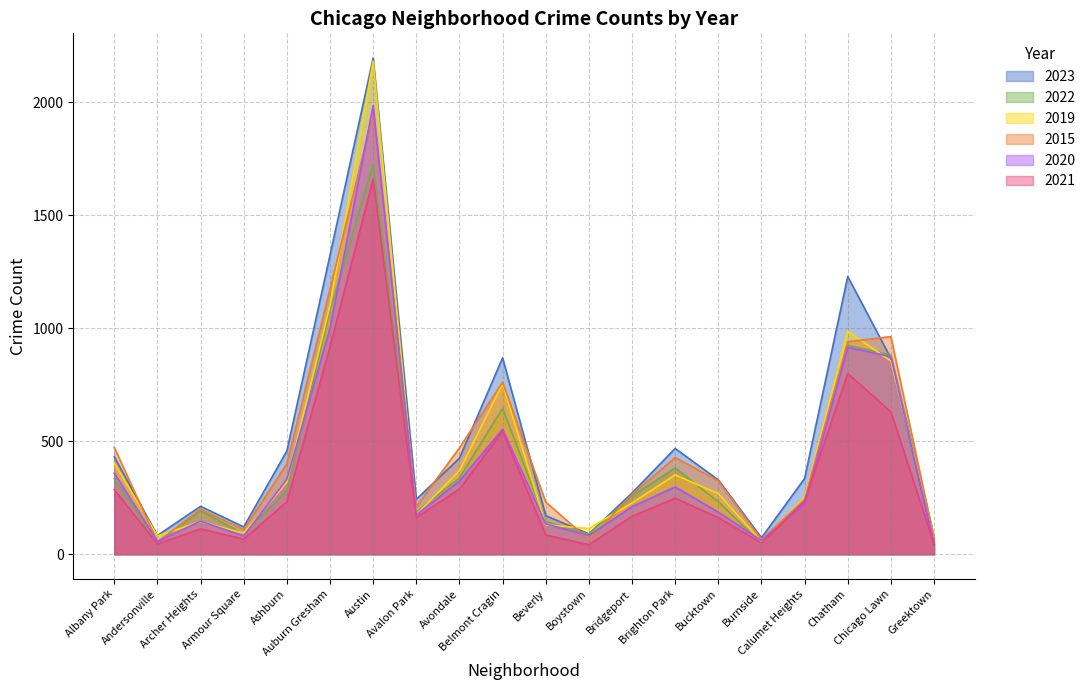

How many data points in 2020 are less than 222?

10